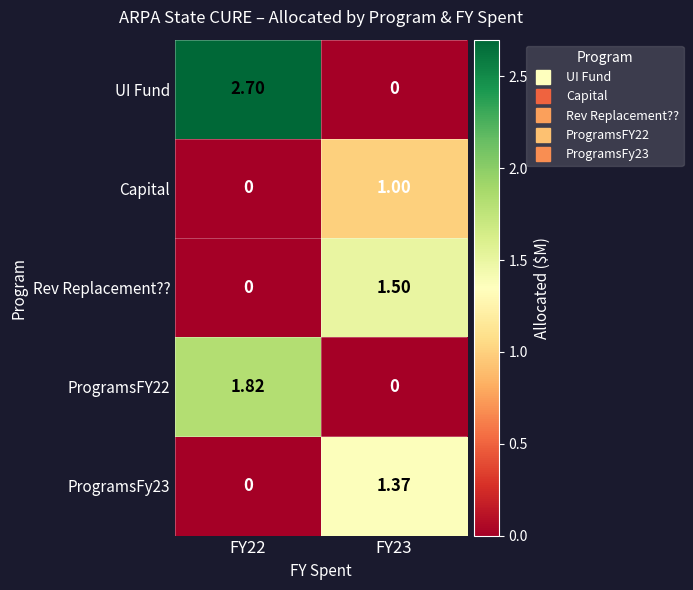

Between FY22 and FY23, which series saw the biggest shift?

UI Fund